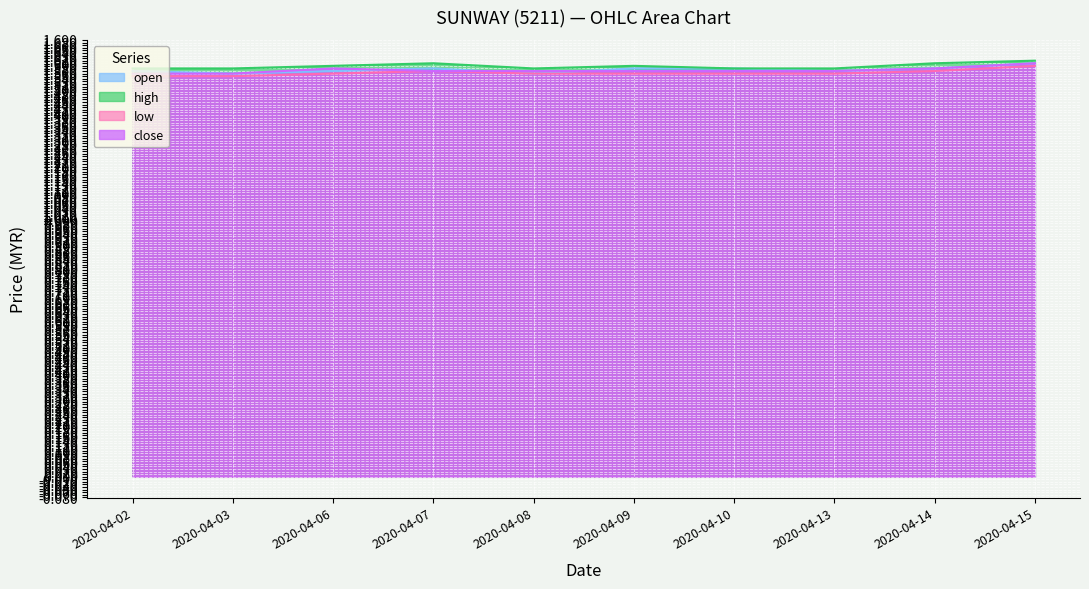

True or false: open has more than 2 points higher than both neighbors.

False